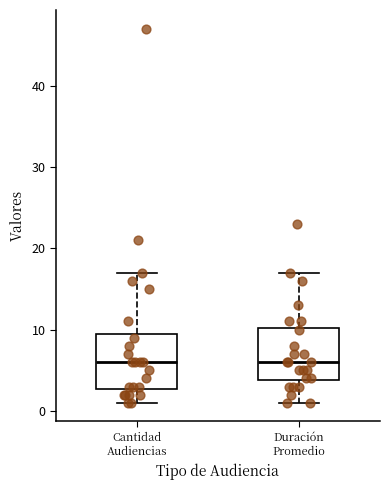

Reading left to right, read every box against the y-axis: the position of its median line, the range the box covers, and the ends of its whiskers. The values are not printed on the chart, so give them approximately, as read against the axis.

Cantidad Audiencias: median 6, box 3 to 10, whiskers 1 to 17
Duración Promedio: median 6, box 4 to 10, whiskers 1 to 17